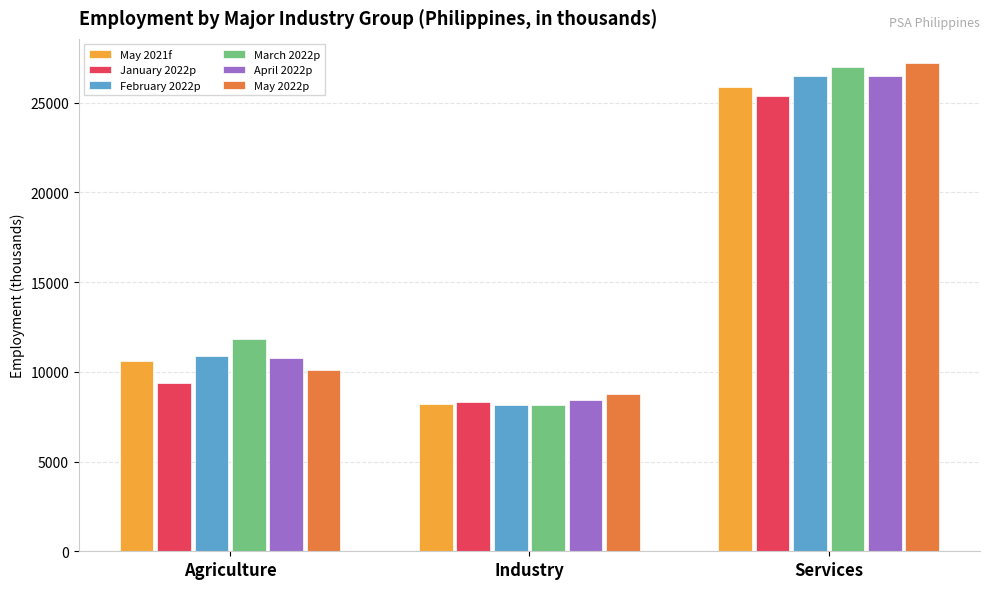

What is the difference between the highest and lowest values at Services?

1831.9